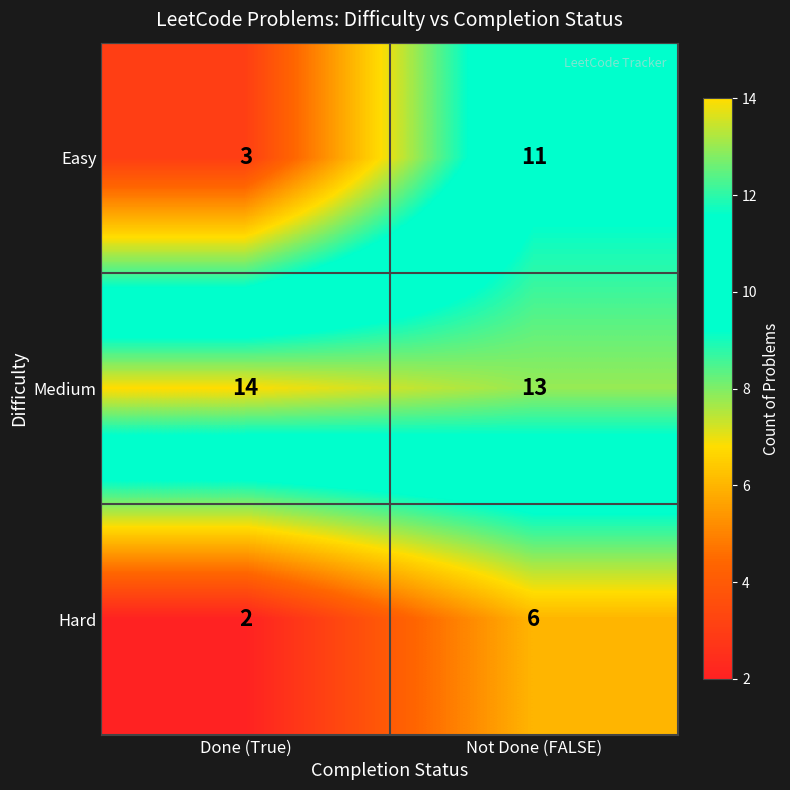

Which series changed the most between Done (True) and Not Done (FALSE)?

Easy